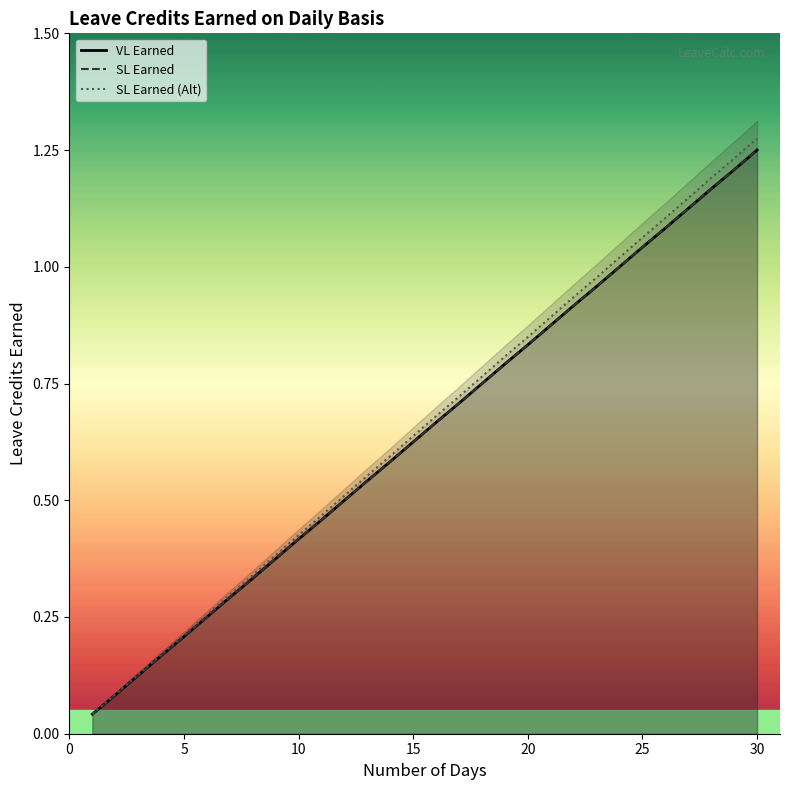

What is the sum of all VL Earned values?

19.8